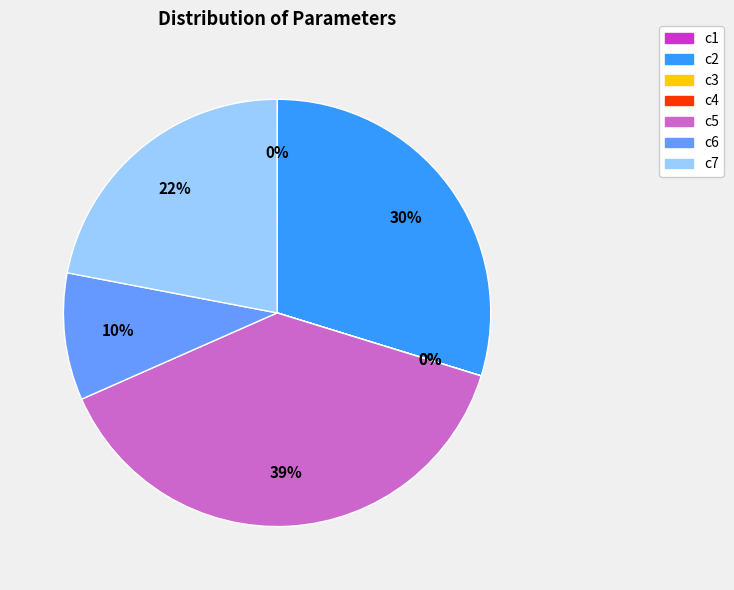

Which category has the biggest portion of the pie?

c5